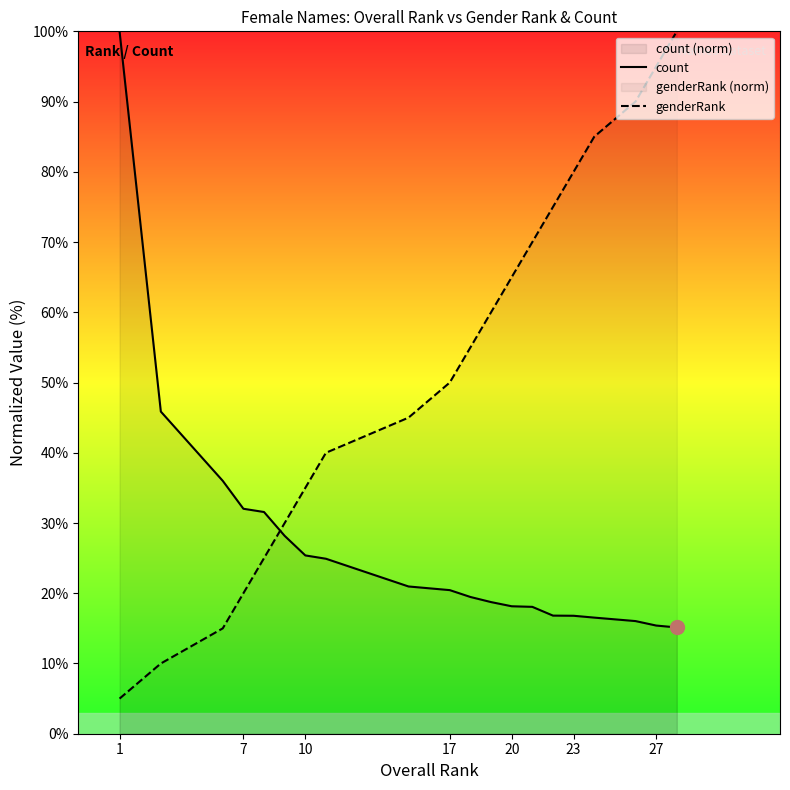

What is the average value of the count series?

26.8